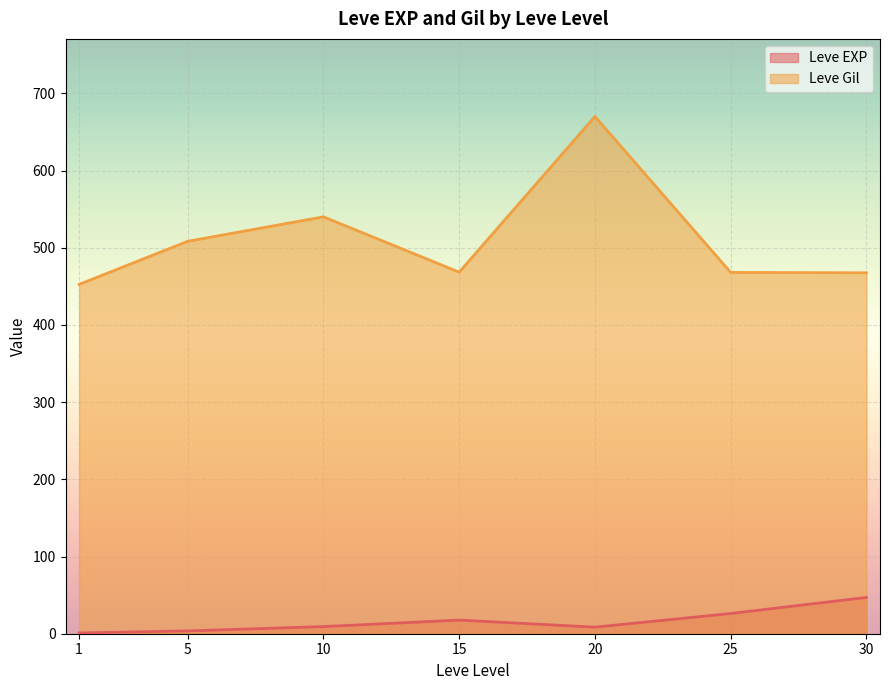

What is the sum of the Leve Gil values at 25 and 15?

936.3